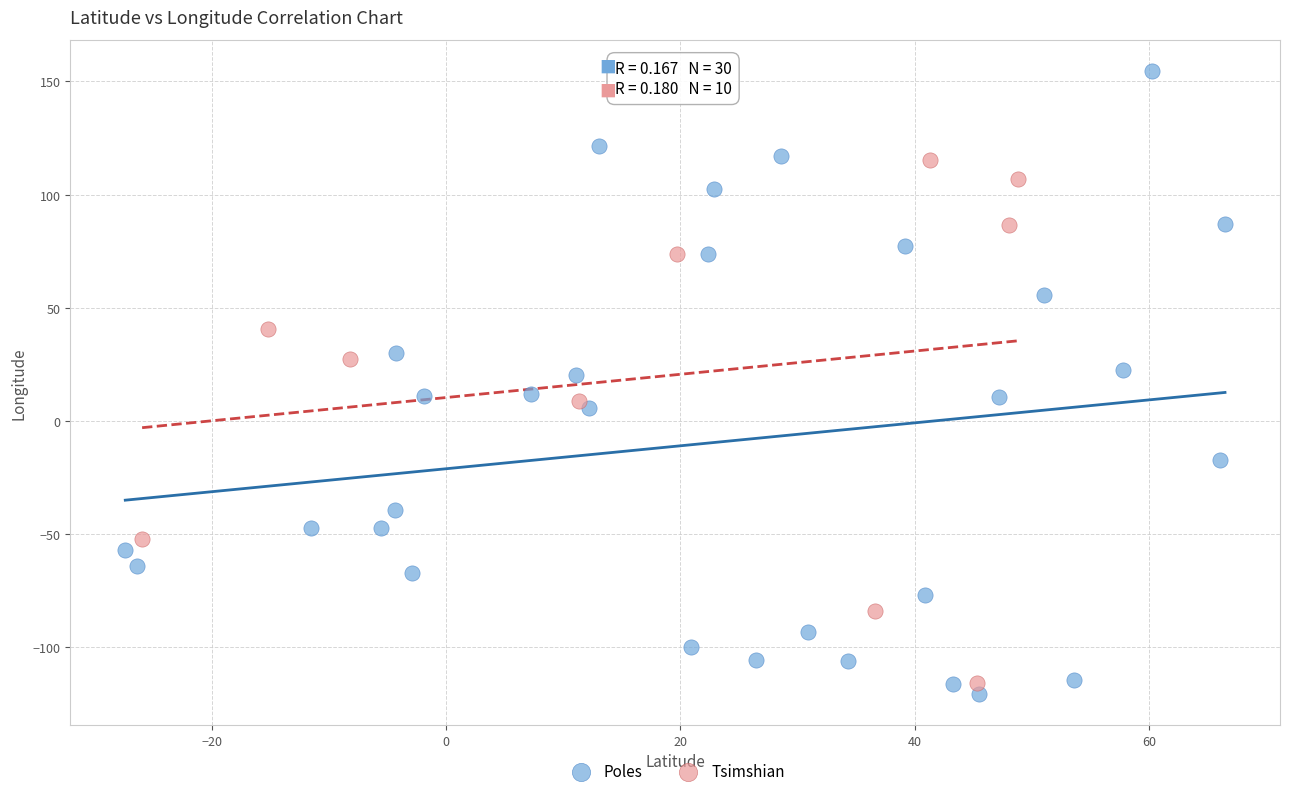

Which series has the widest spread of Y values?

Poles